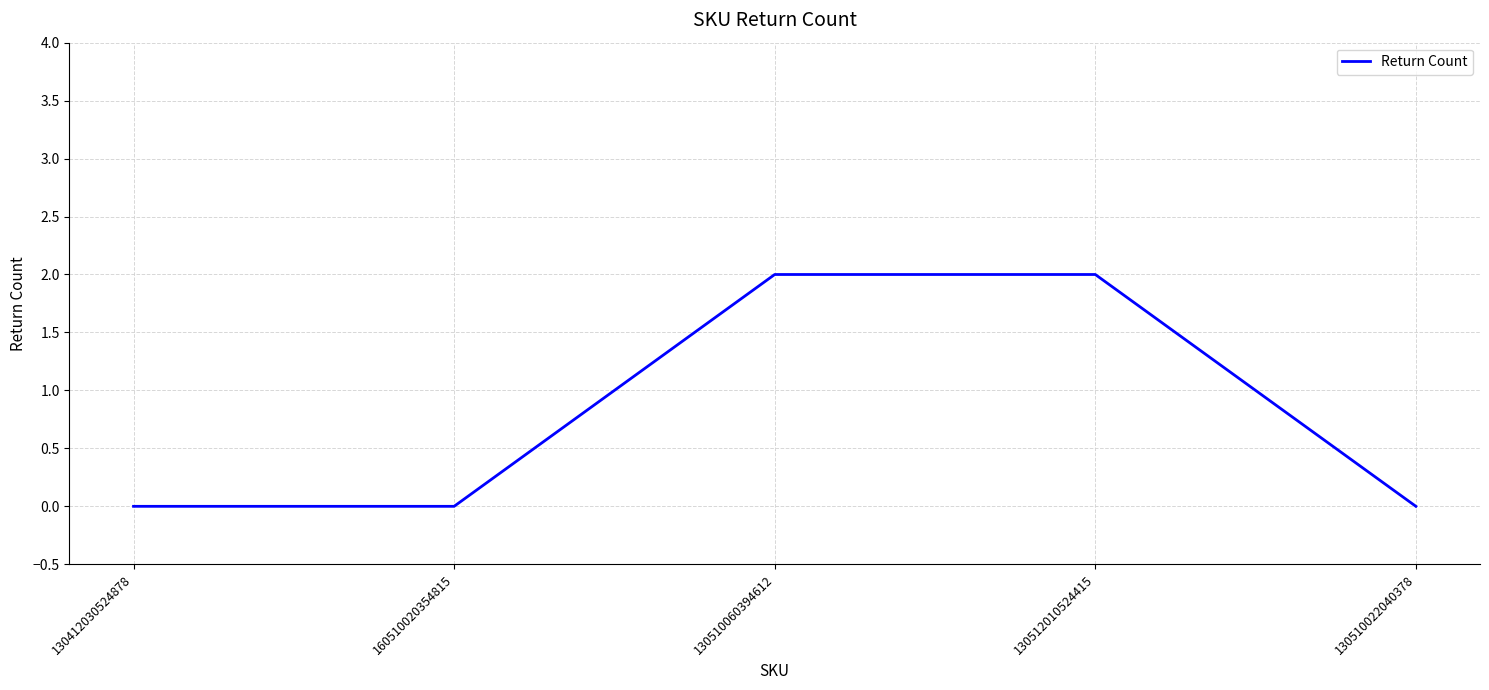

What position from the right is 130510060394612?

3